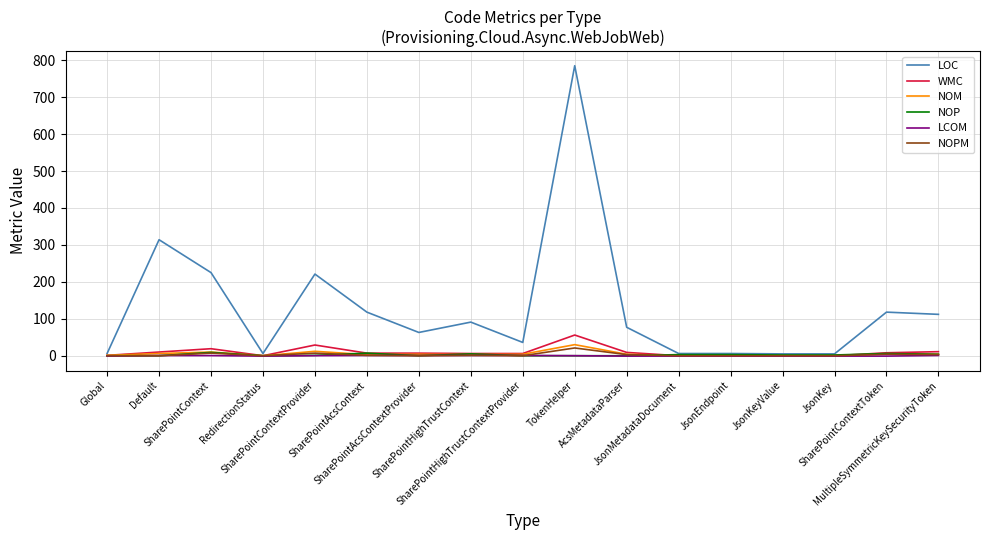

Is it true that NOPM equals 0.0 at JsonKey?

True